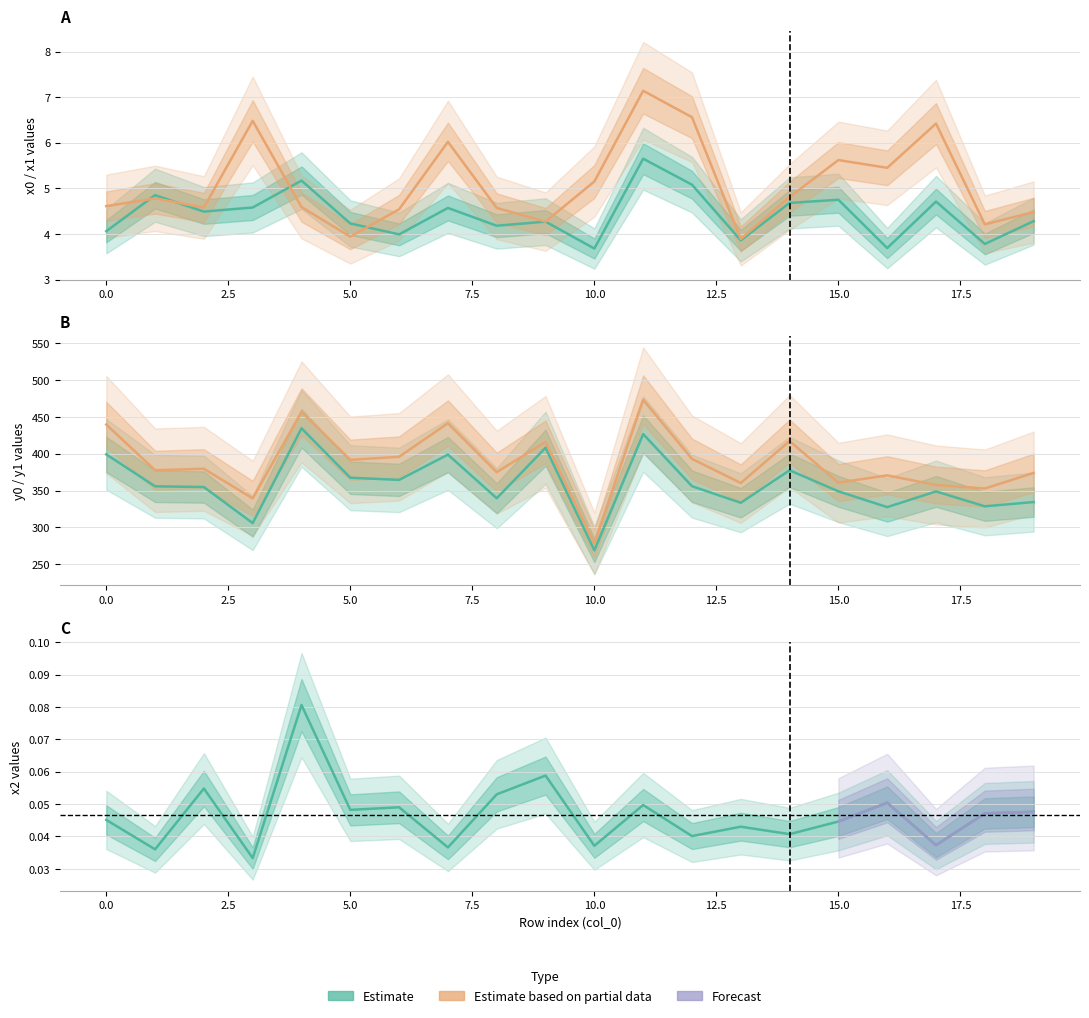

True or false: x1 and x2 intersect in this chart.

False